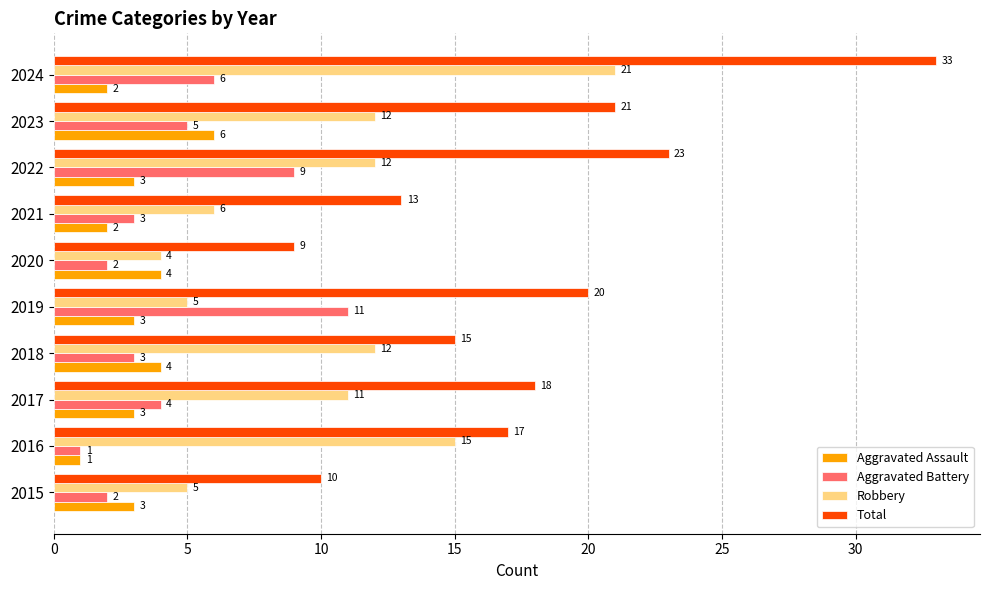

At which category is the sum across all series the highest?

2024